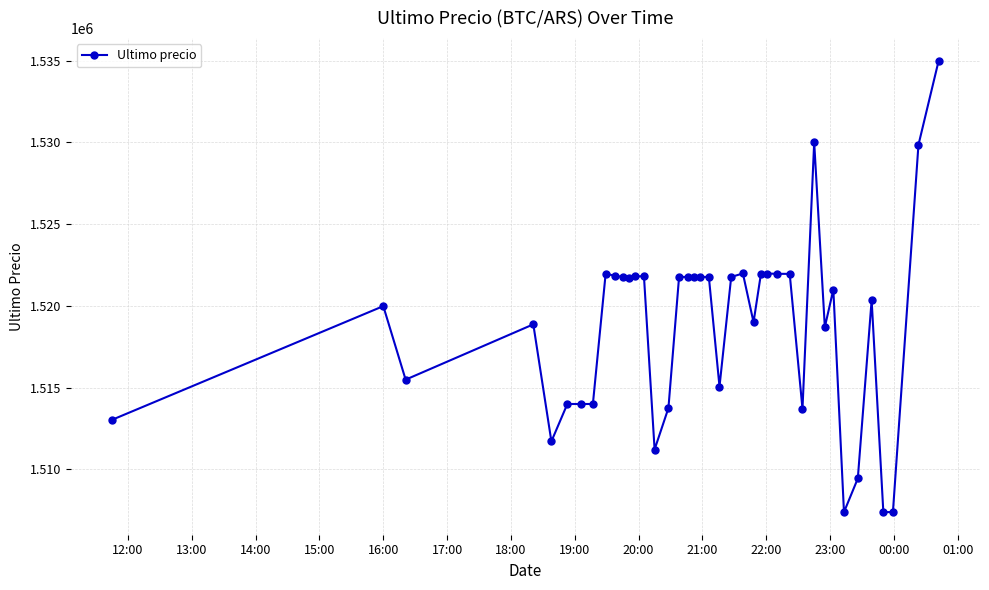

What is the value of the 20th point from the left?

1521768.0